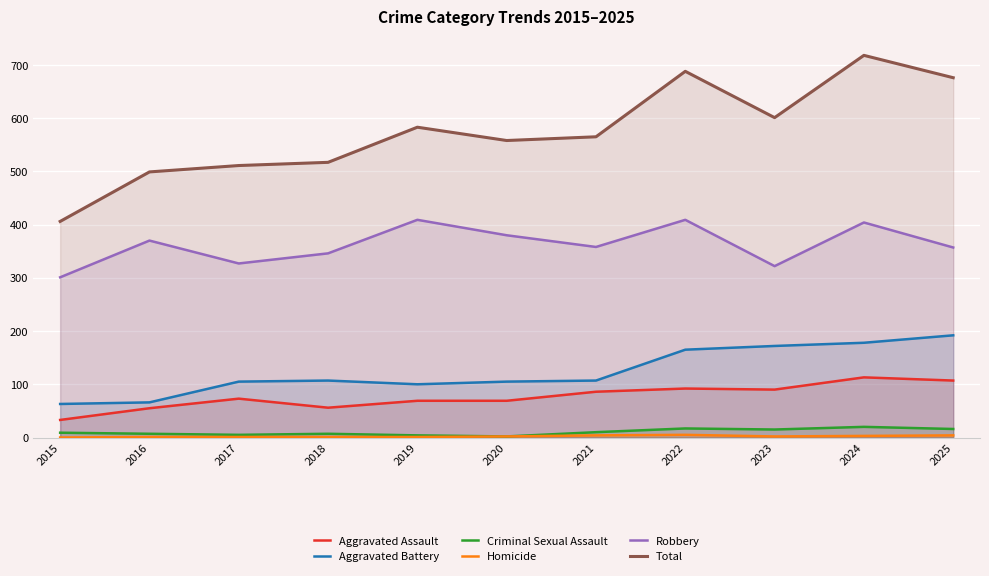

Does the chart display data point markers on the line(s)?

No